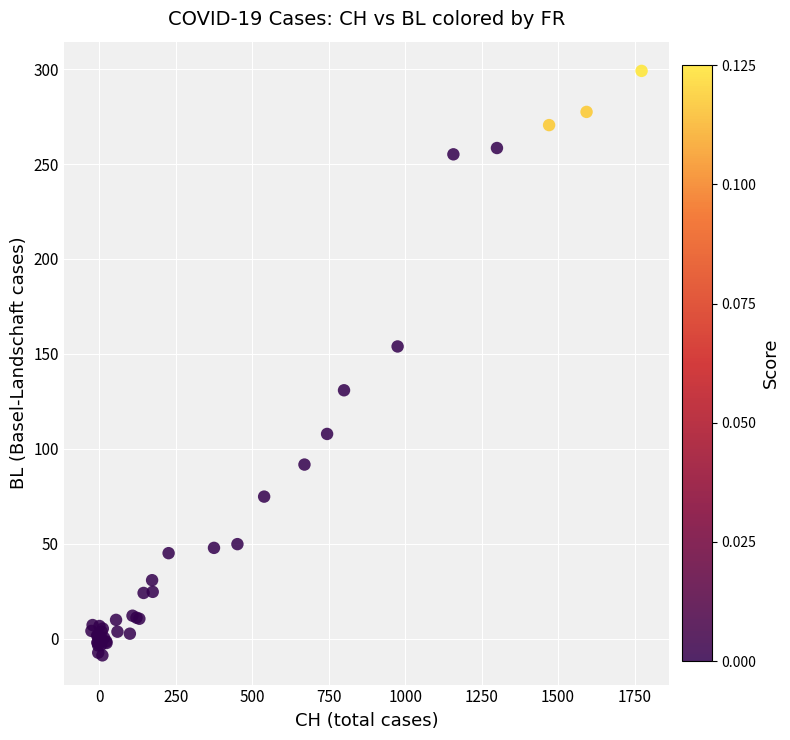

What Y value in the scatter plot is closest to 145?

153.9